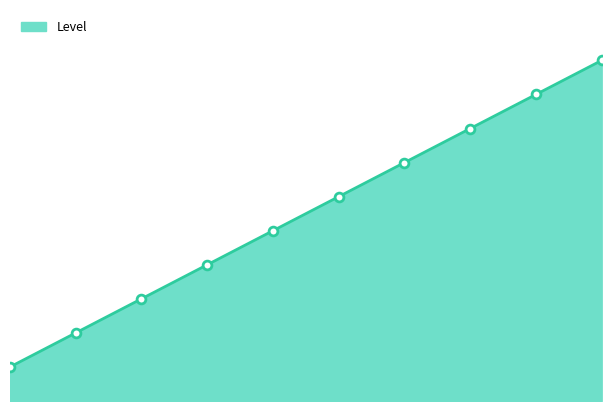

What is the change in value from 5 to 9?

+4